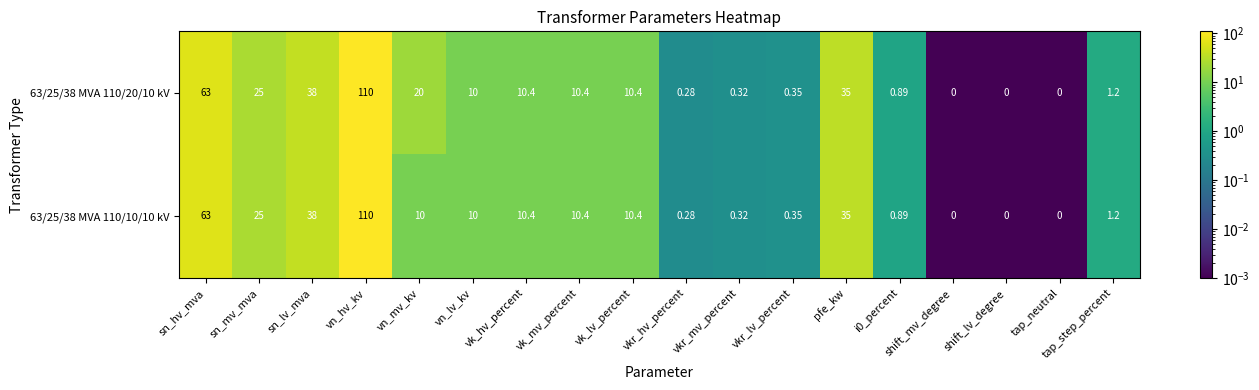

At which category is the sum across all series the highest?

vn_hv_kv